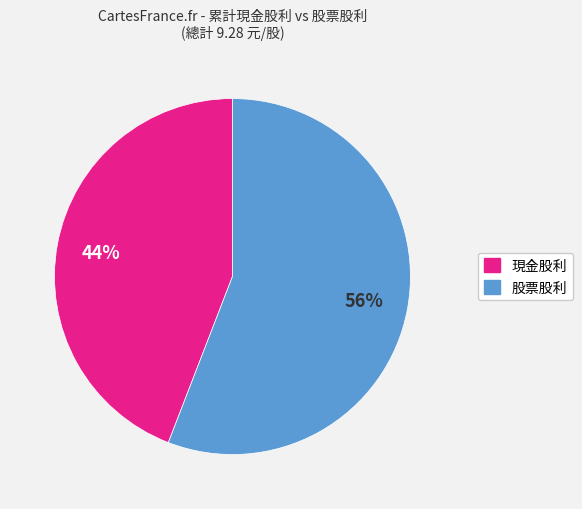

To the nearest percent, what is the difference between the largest and smallest slice percentages?

12%